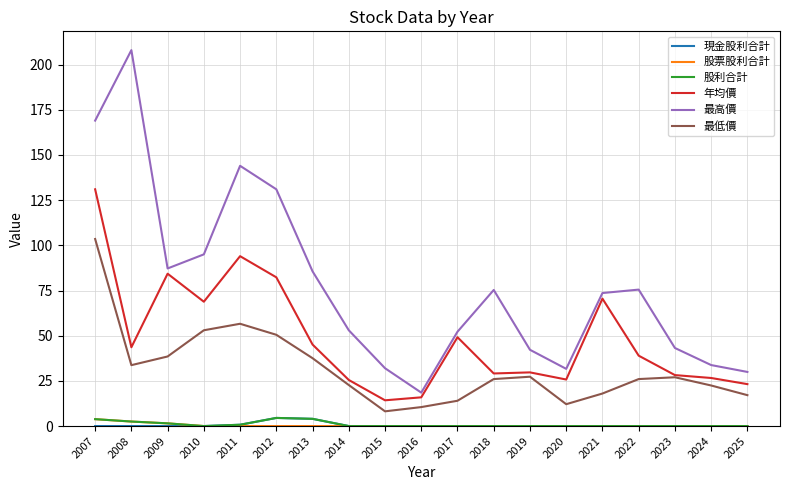

At which label does 年均價 reach its peak?

2007